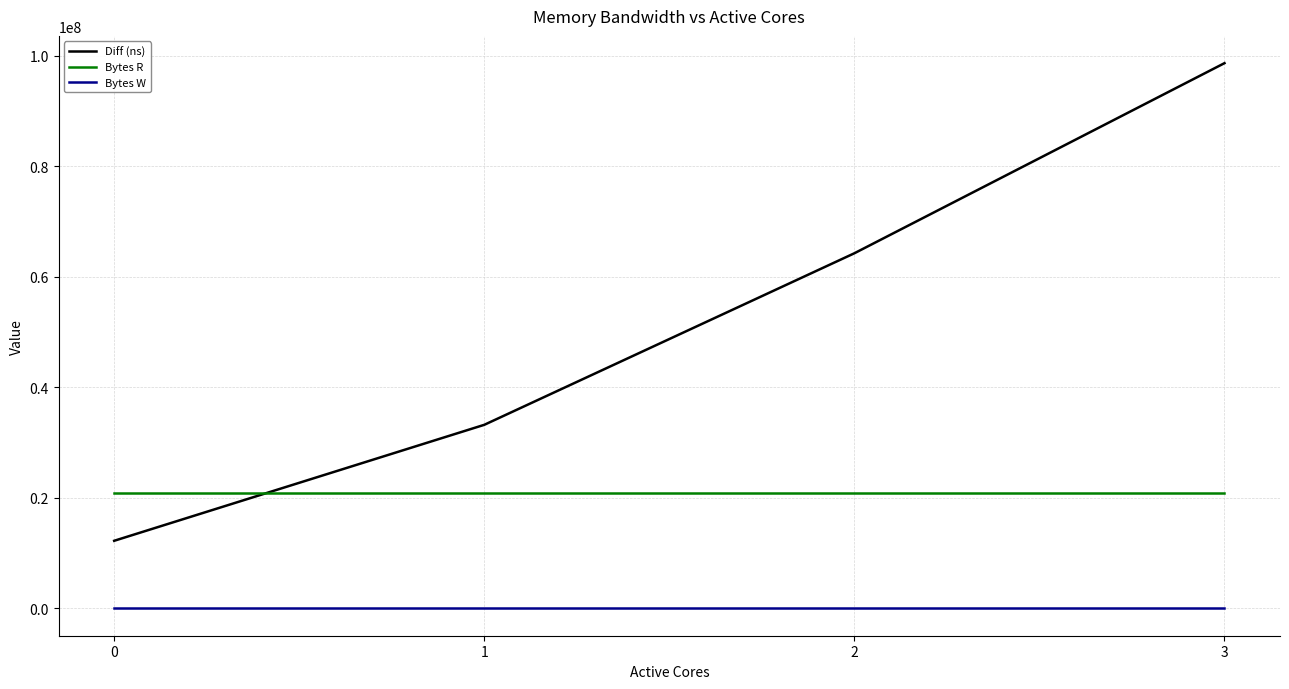

How many distinct data groups are displayed?

3